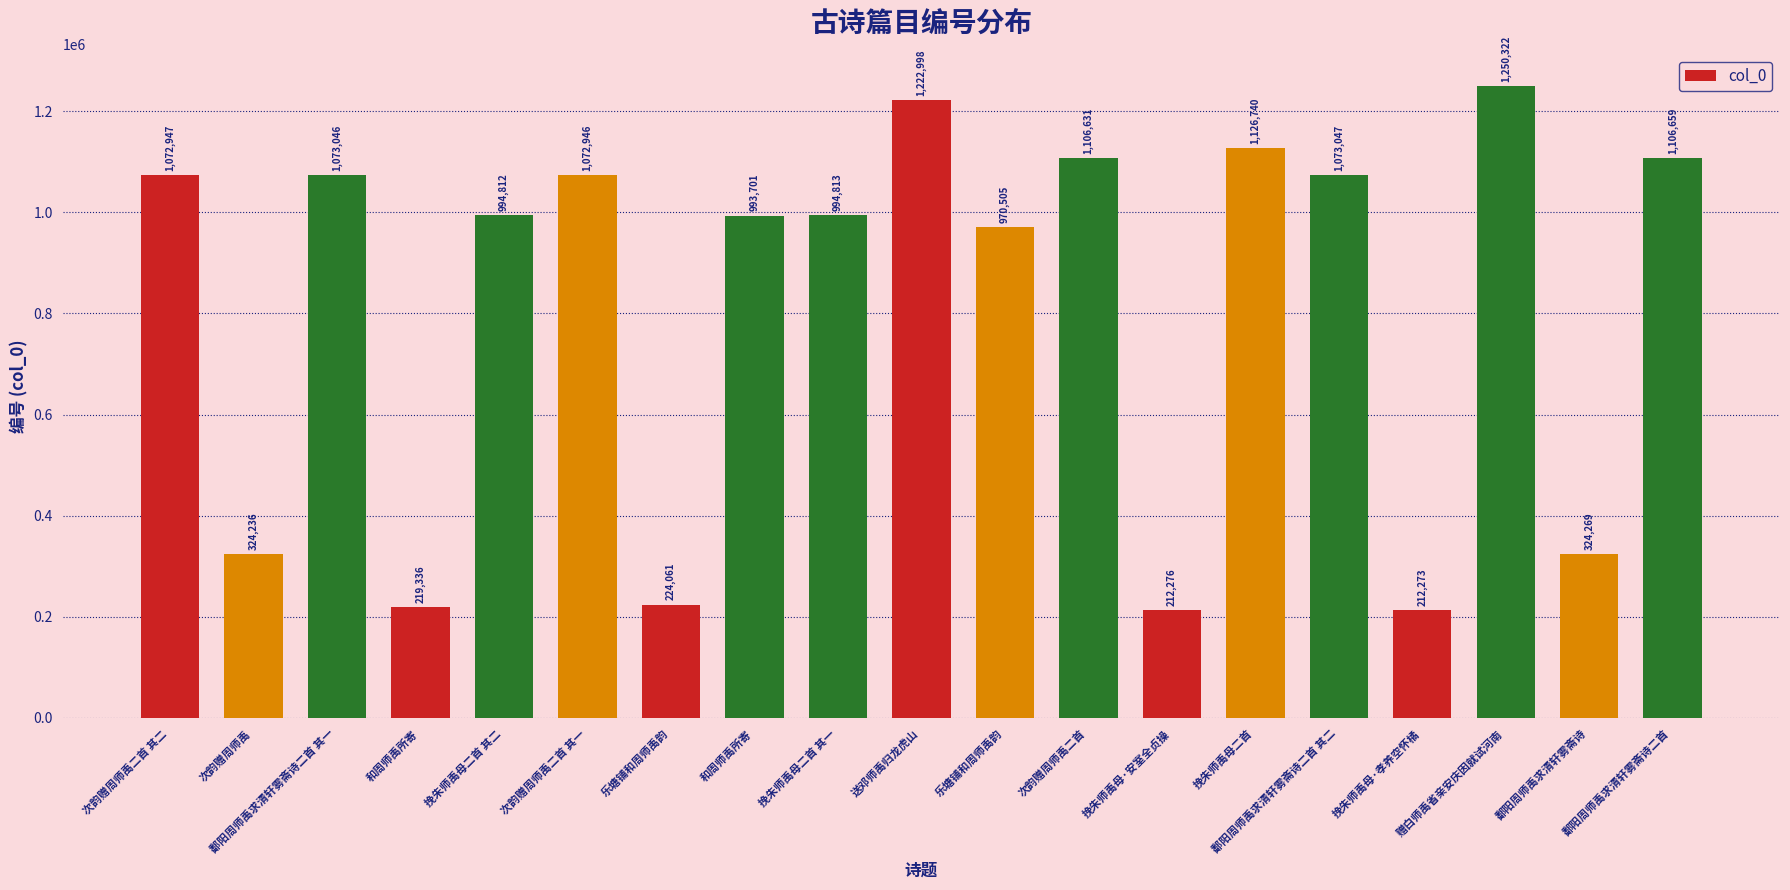

Reading left to right, list all the values displayed in this chart.

次韵赠周师禹二首 其二=1072947	次韵赠周师禹=324236	鄱阳周师禹求清轩雾斋诗二首 其一=1073046	和周师禹所寄=219336	挽朱师禹母二首 其二=994812	次韵赠周师禹二首 其一=1072946	乐塘铺和周师禹韵=224061	和周师禹所寄=993701	挽朱师禹母二首 其一=994813	送邓师禹归龙虎山=1222998	乐塘铺和周师禹韵=970505	次韵赠周师禹二首=1106631	挽朱师禹母·安室全贞操=212276	挽朱师禹母二首=1126740	鄱阳周师禹求清轩雾斋诗二首 其二=1073047	挽朱师禹母·孝养空怀橘=212273	赠白师禹省亲安庆因就试河南=1250322	鄱阳周师禹求清轩雾斋诗=324269	鄱阳周师禹求清轩雾斋诗二首=1106659